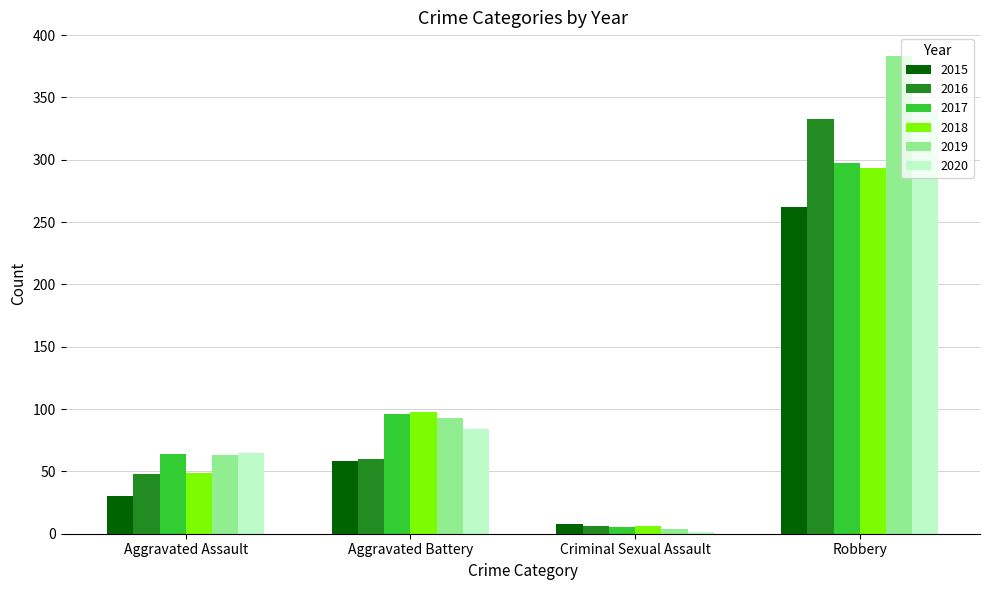

What is the total value across all series at Robbery?

1908